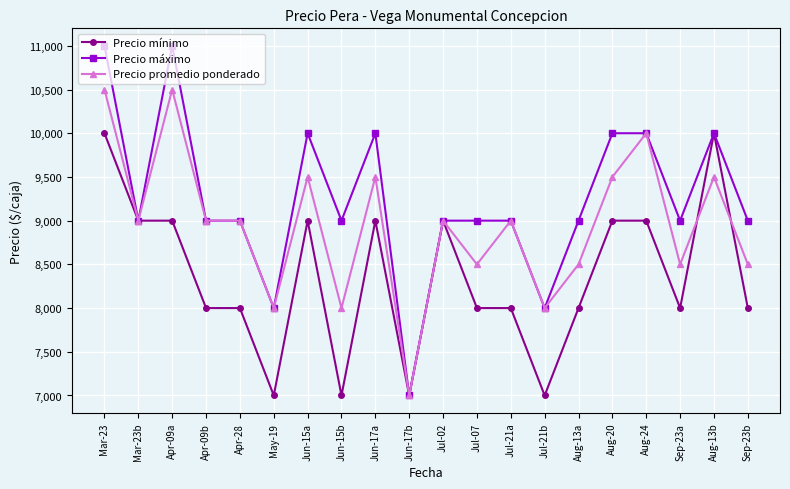

Rank the series by their maximum value, from highest to lowest.

Precio máximo, Precio promedio ponderado, Precio mínimo